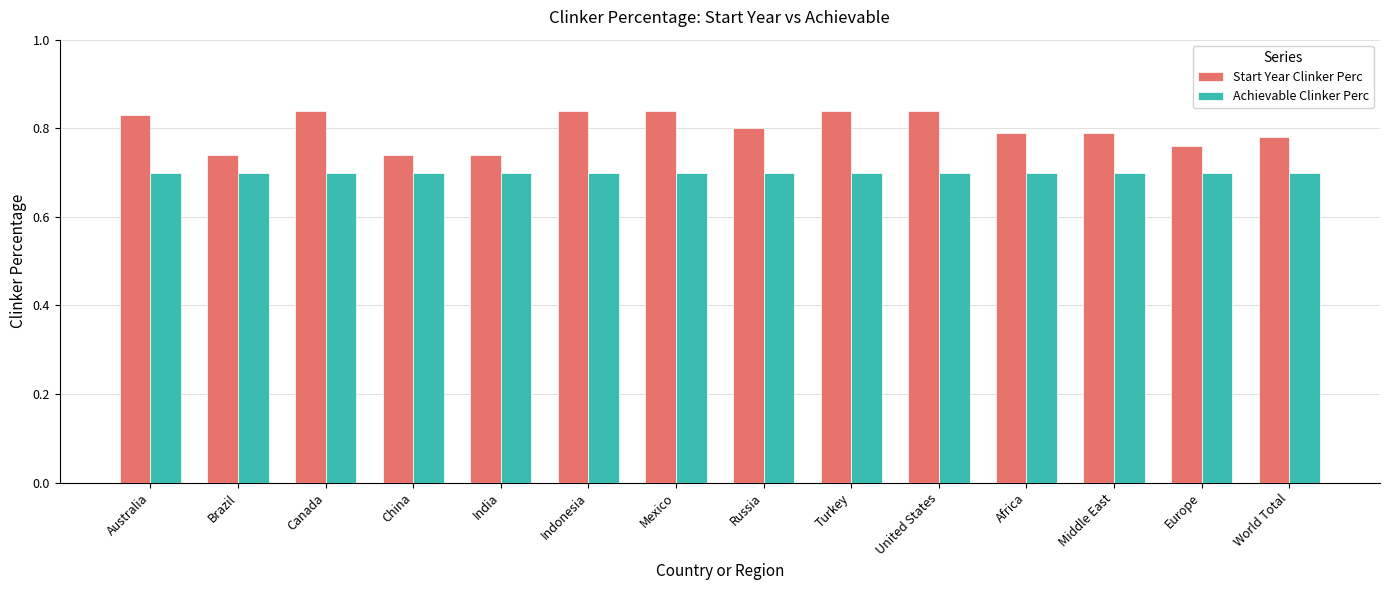

Between Australia and China, which series saw the biggest shift?

Start Year Clinker Perc